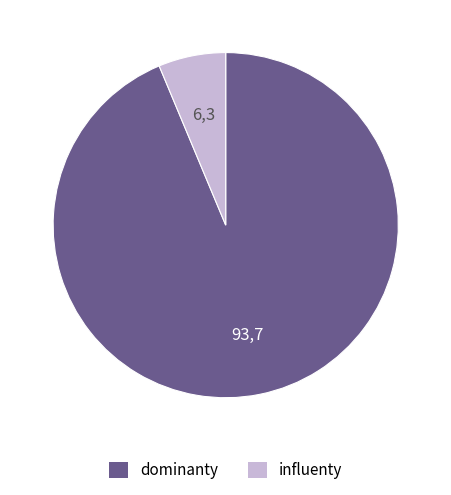

Is there a majority slice in this chart?

Yes